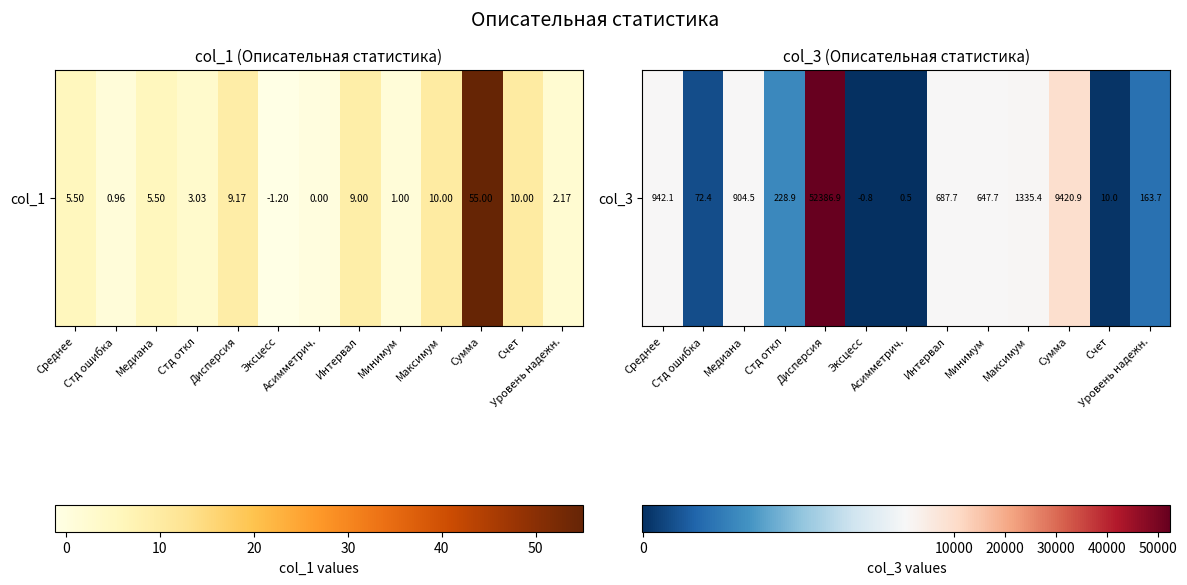

List the labels in order of value, smallest first.

Эксцесс, Асимметрич., Счет, Стд ошибка, Уровень надежн., Стд откл, Минимум, Интервал, Медиана, Среднее, Максимум, Сумма, Дисперсия